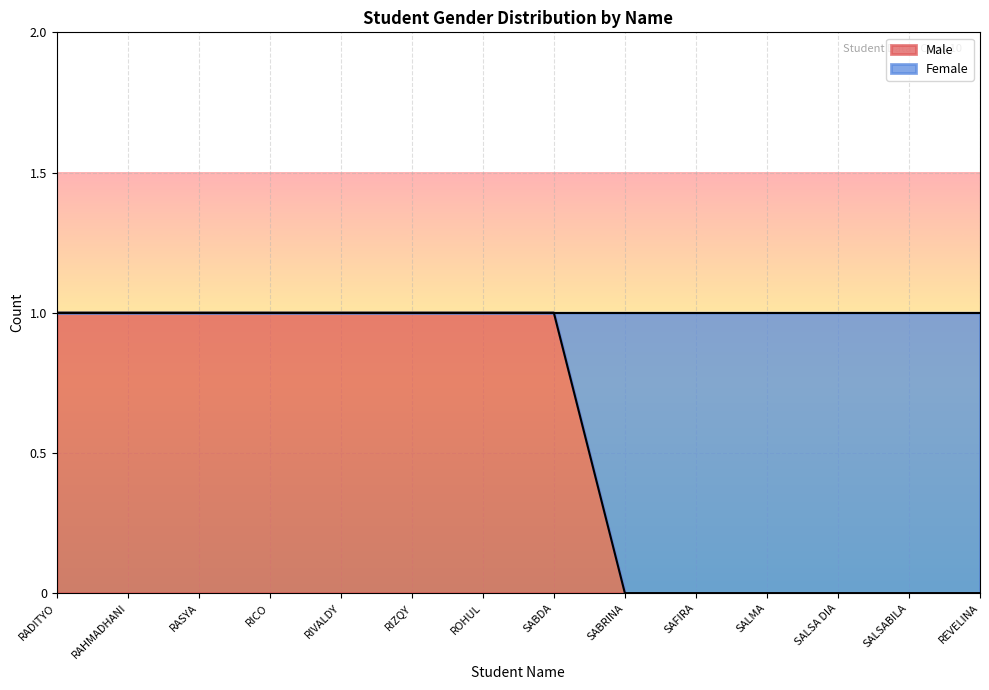

True or false: the data shows 0 at RIVALDY.

False